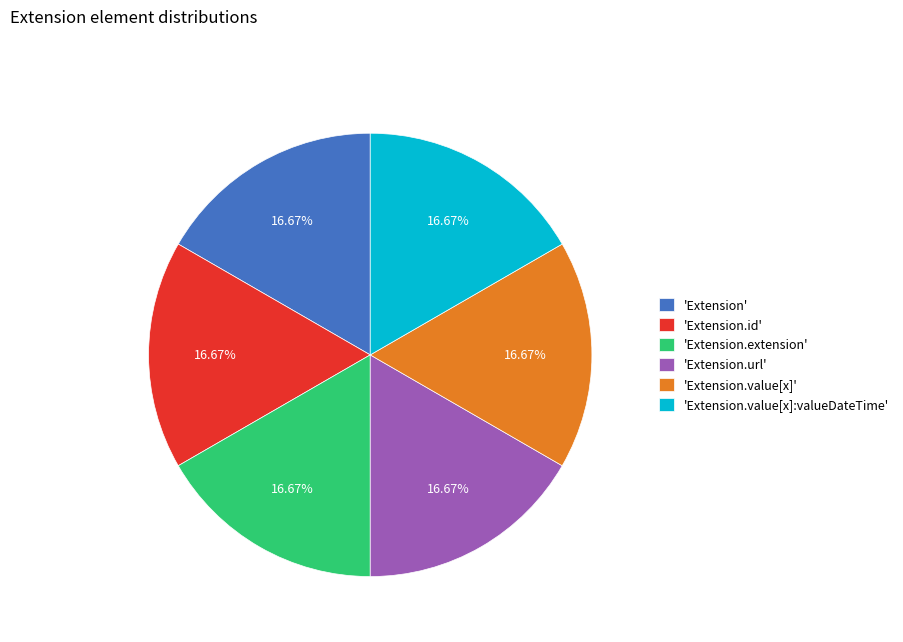

Is the sum of 'Extension.id' and 'Extension.extension' greater than half?

No